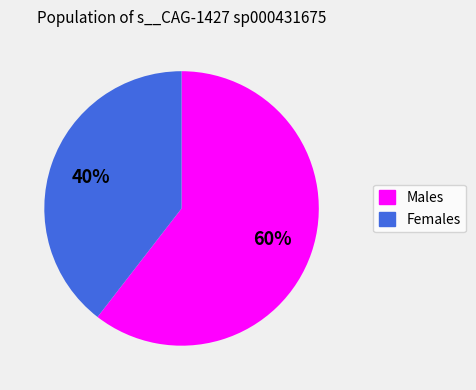

Does any single category account for the majority?

Yes